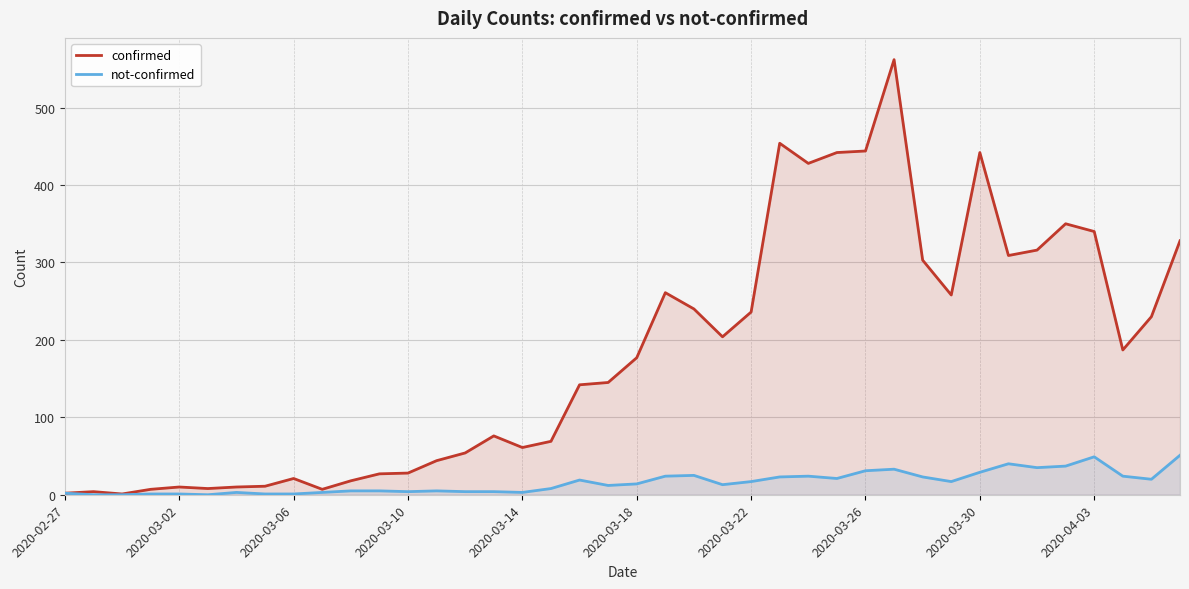

What is the difference between the highest and lowest values at 2020-03-02?

9